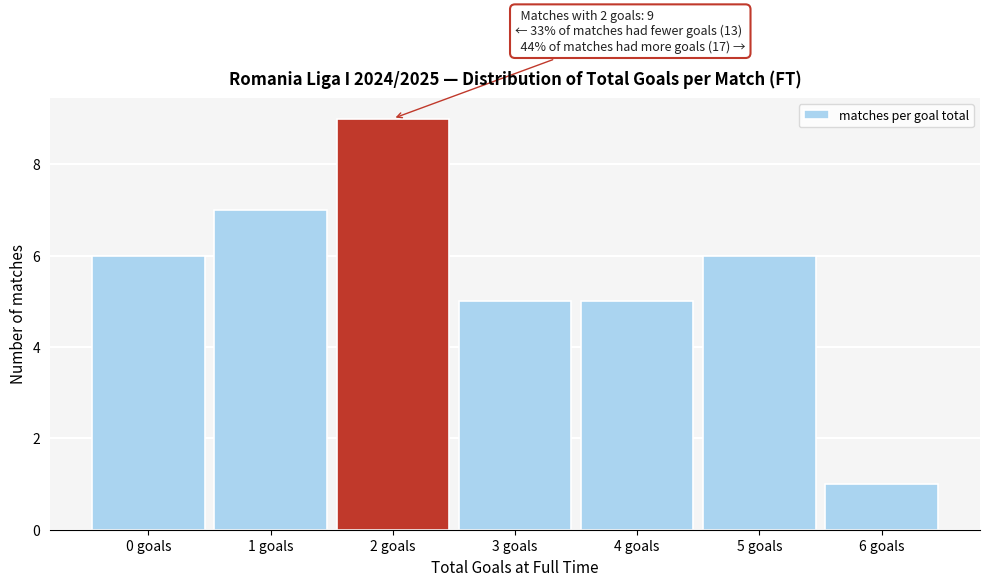

Reading left to right, what are all the values shown in this chart?

6	7	9	5	5	6	1